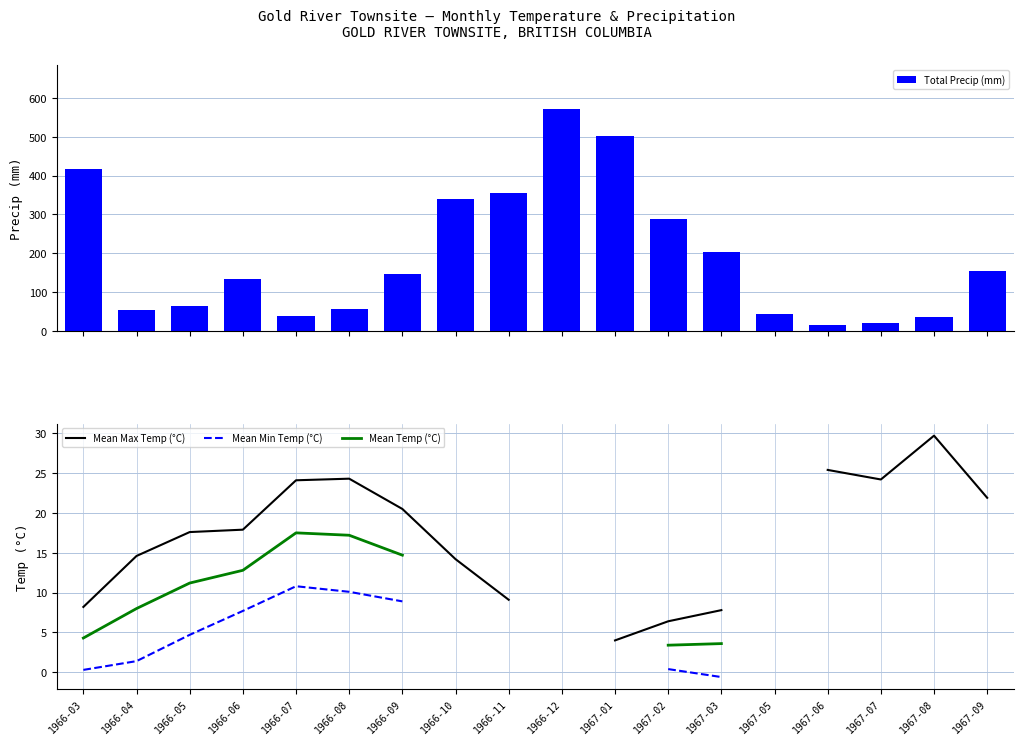

Between 1966-04 and 1967-03, which is larger?

1967-03